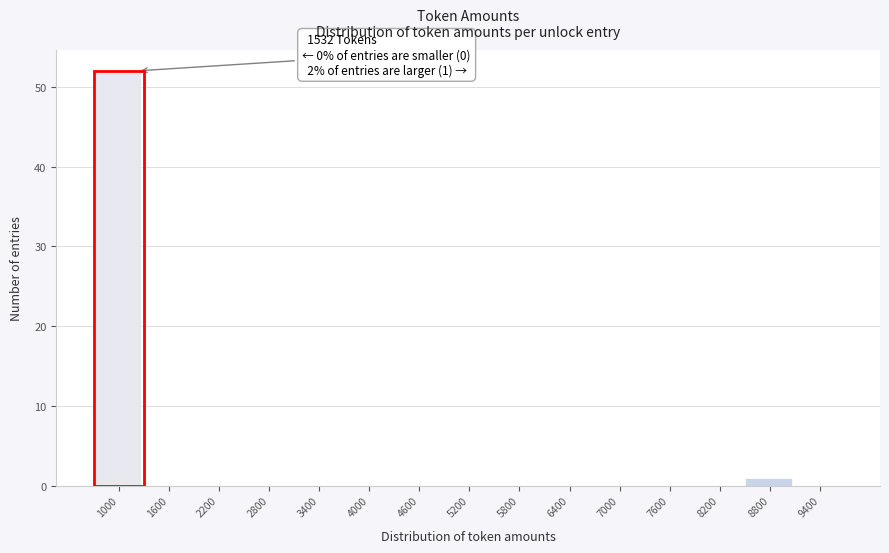

Reading left to right, list all the values displayed in this chart.

1000=52	1600=0	2200=0	2800=0	3400=0	4000=0	4600=0	5200=0	5800=0	6400=0	7000=0	7600=0	8200=0	8800=1	9400=0